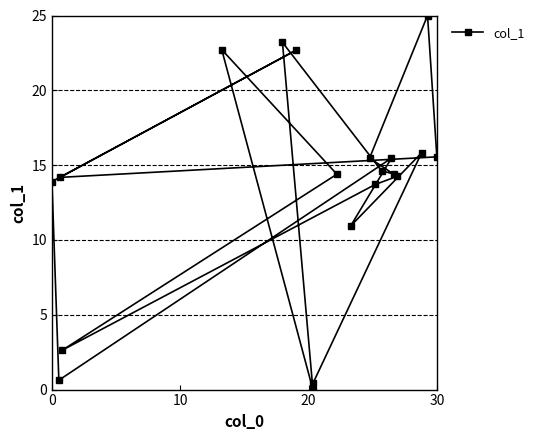

What is the sum of all values?

269.9